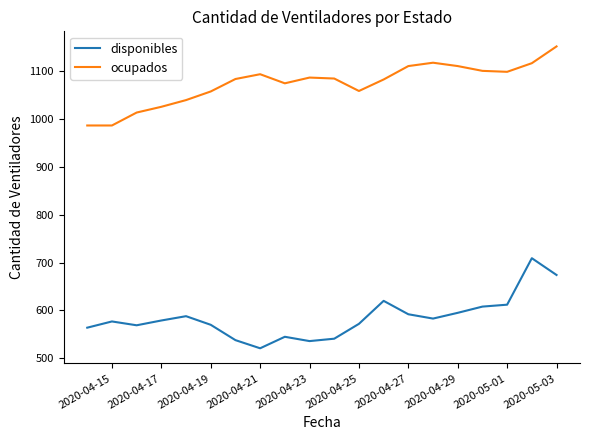

What is the lowest value of the disponibles series?

521